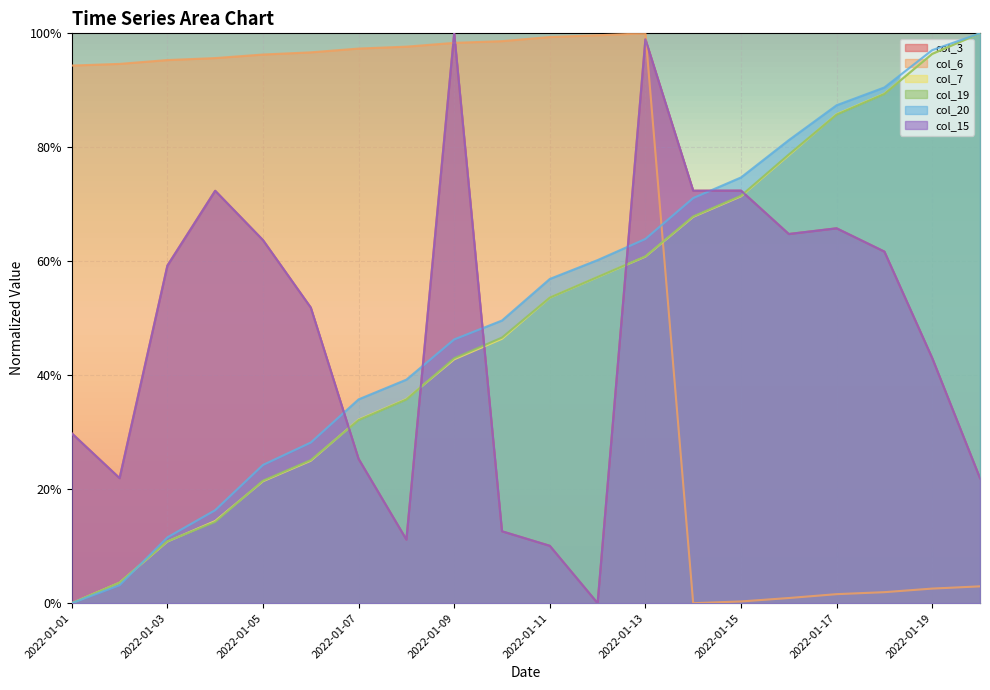

Does the chart display data point markers on the line(s)?

No